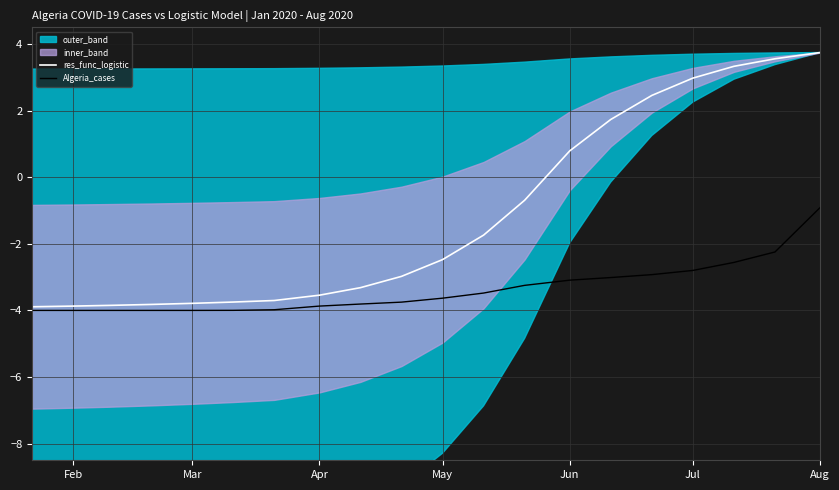

At which label does Algeria_cases reach its peak?

Aug